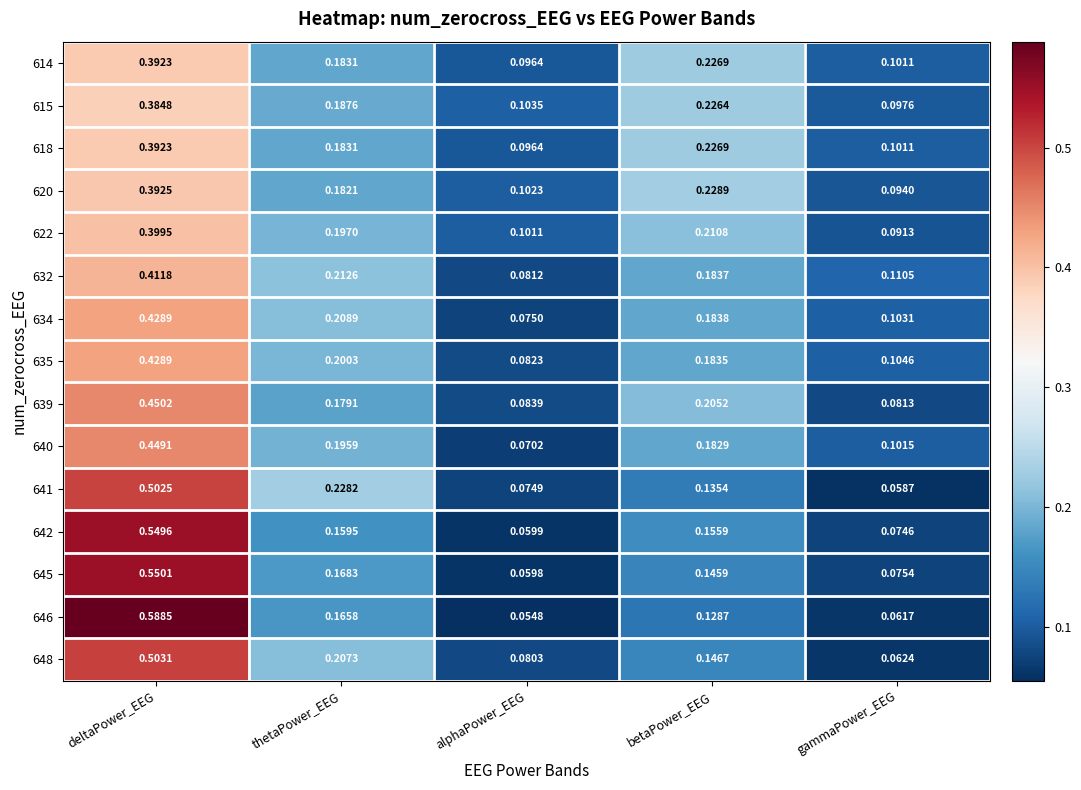

At which category does the chart reach its minimum across all series?

alphaPower_EEG